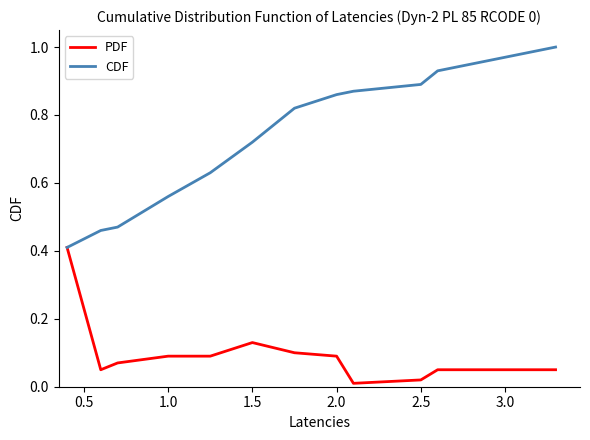

List the series in order of their overall mean, highest first.

CDF, PDF